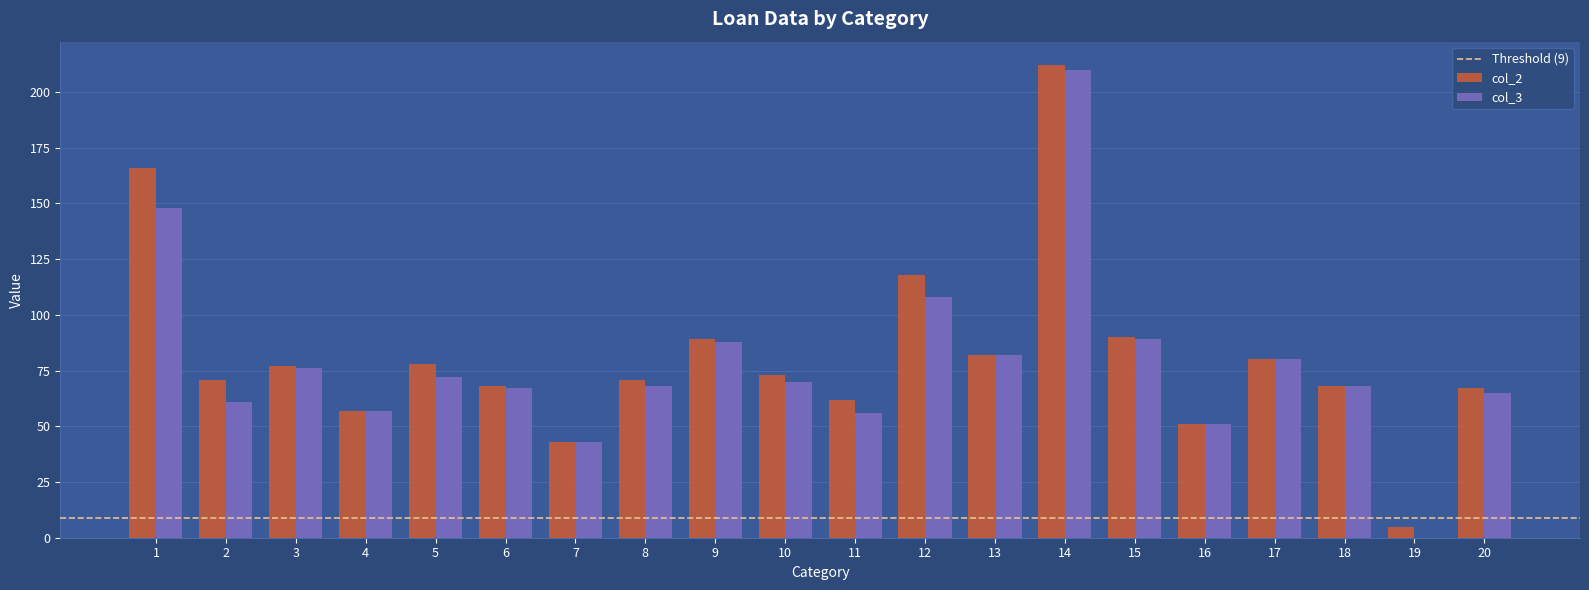

Where does the col_3 series first go above 70?

1